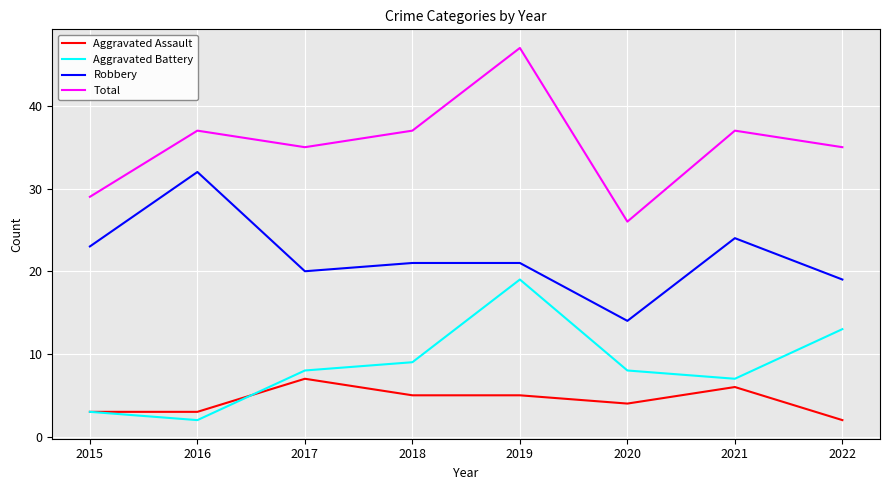

True or false: Robbery and Total intersect in this chart.

False